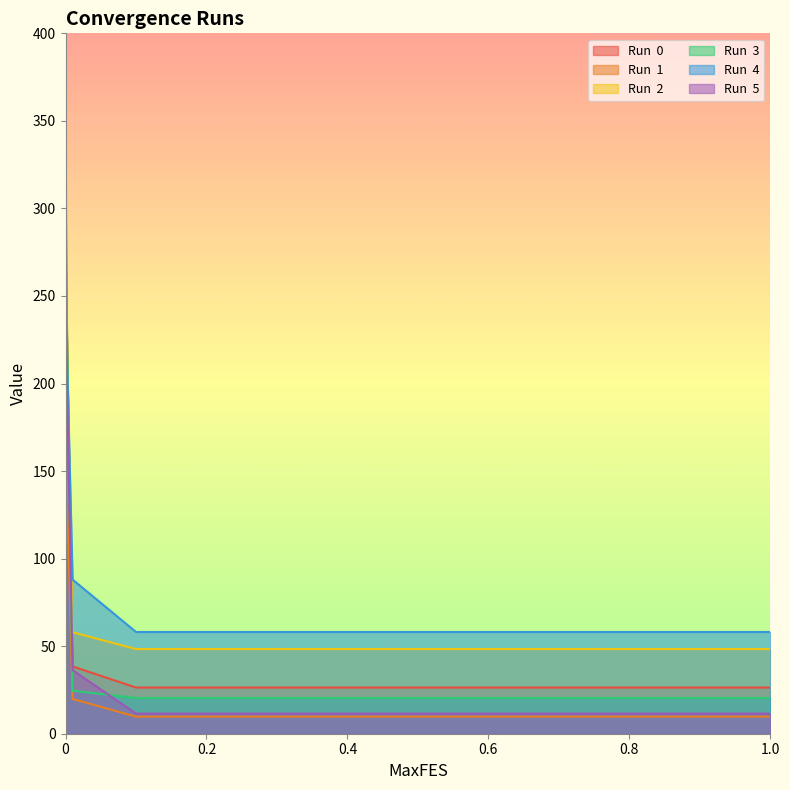

How many lines are shown in the chart?

6